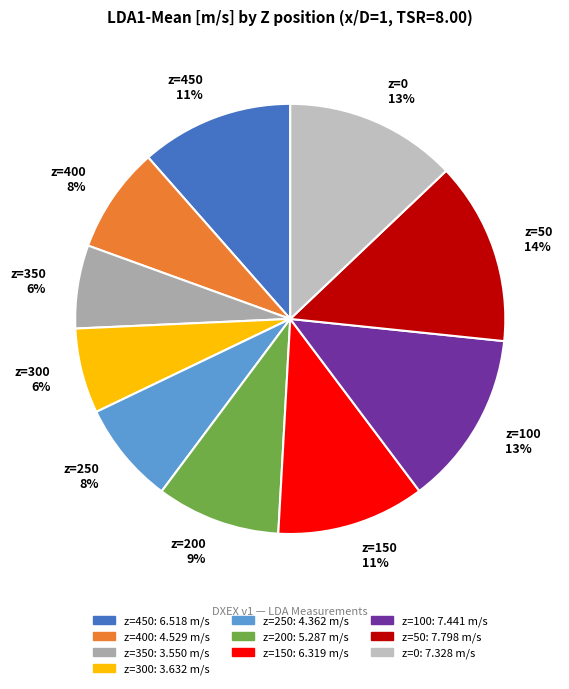

To the nearest percent, what is the difference between the z=100 and z=350 slice percentages?

7%